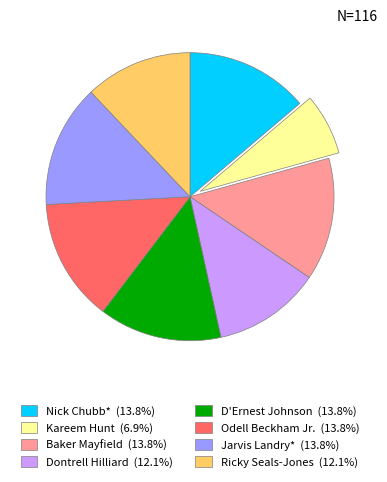

True or false: Nick Chubb* accounts for 14% of the total.

True